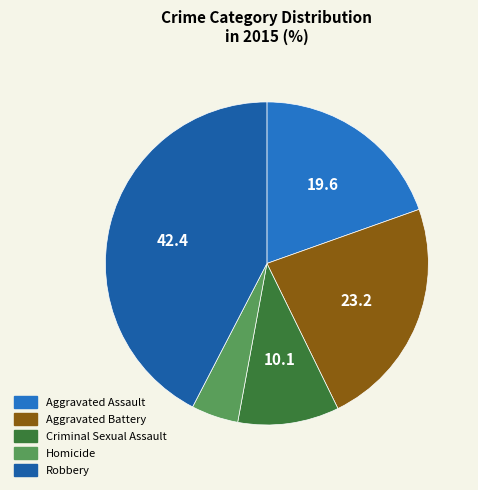

Does any single category account for the majority?

No